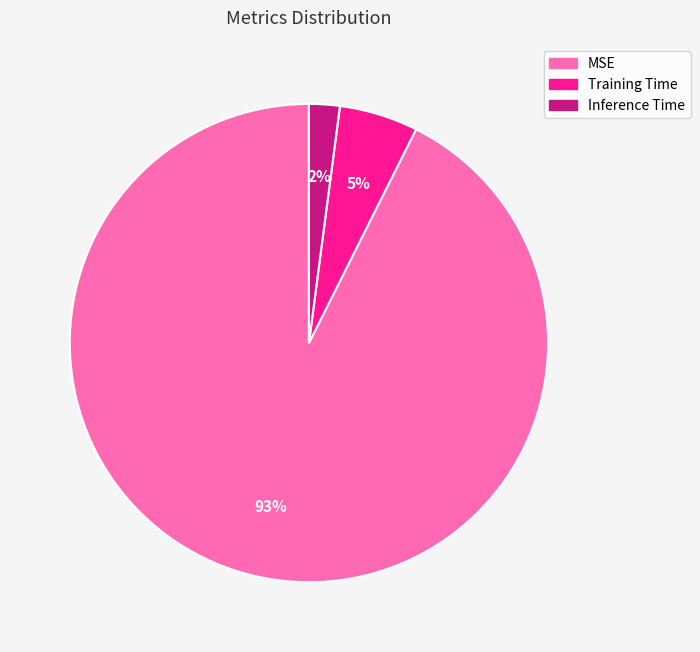

Is it true that Training Time is 5% of the pie?

True